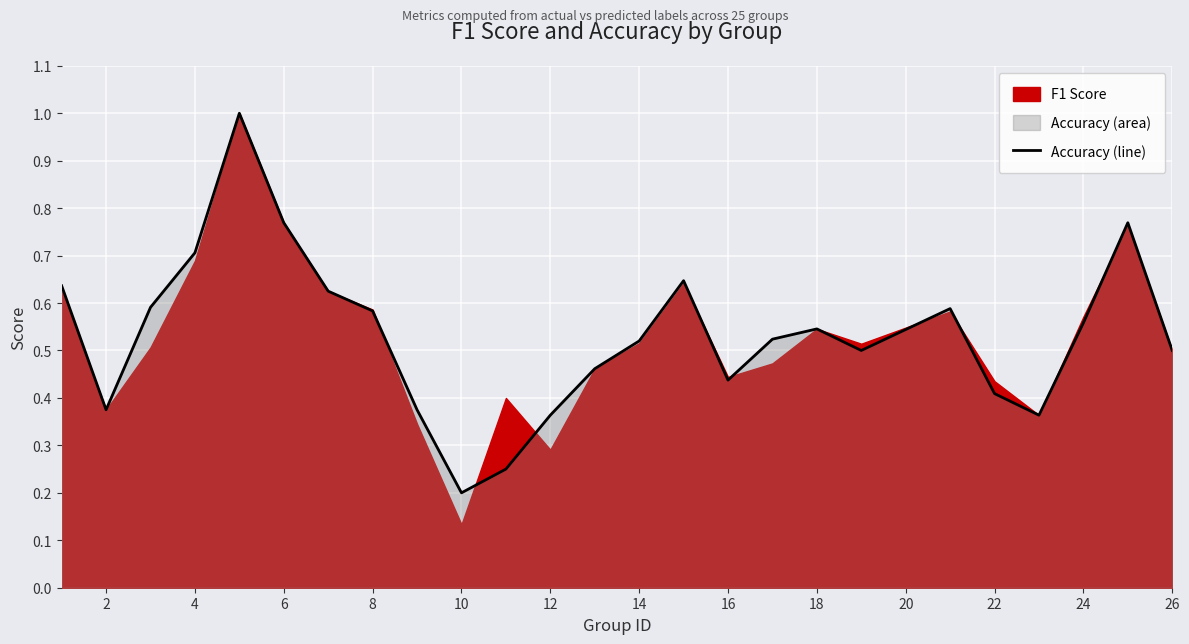

How many values are between 0 and 1?

25